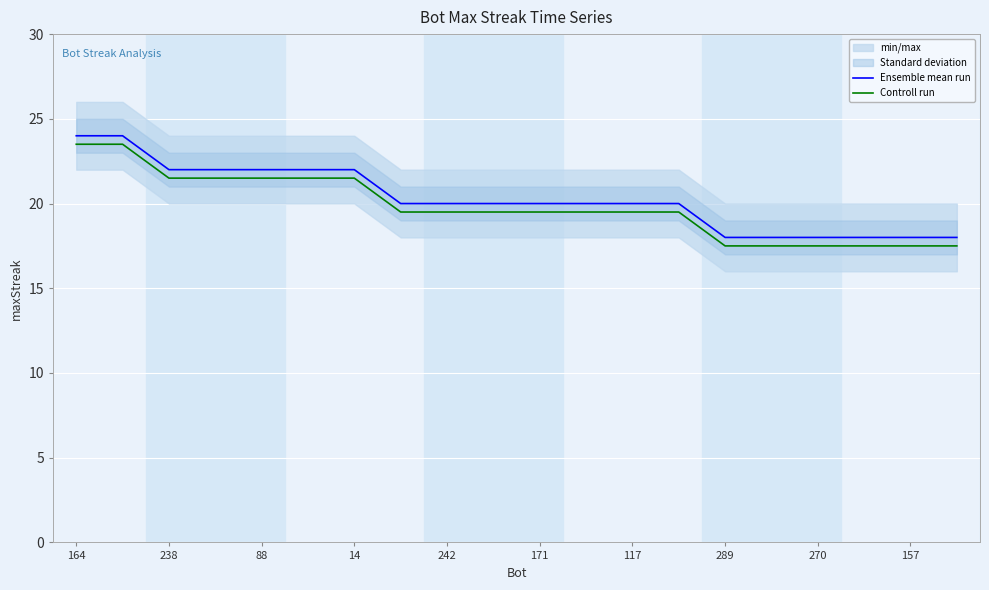

Is the value of Controll run at 15 greater than the value of Ensemble mean run at 164?

No